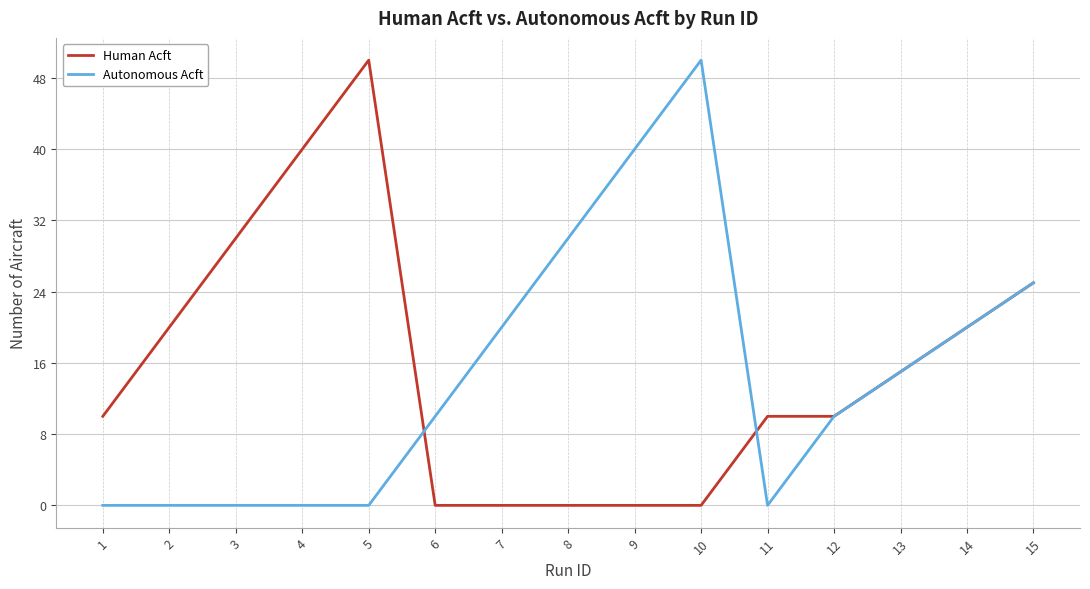

The Autonomous Acft series shows 19 at 9. True or false?

False